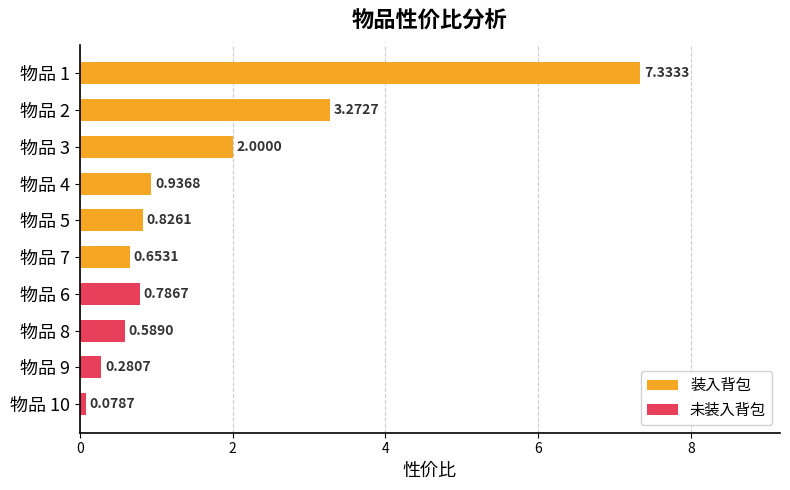

Does the chart contain any negative values?

No